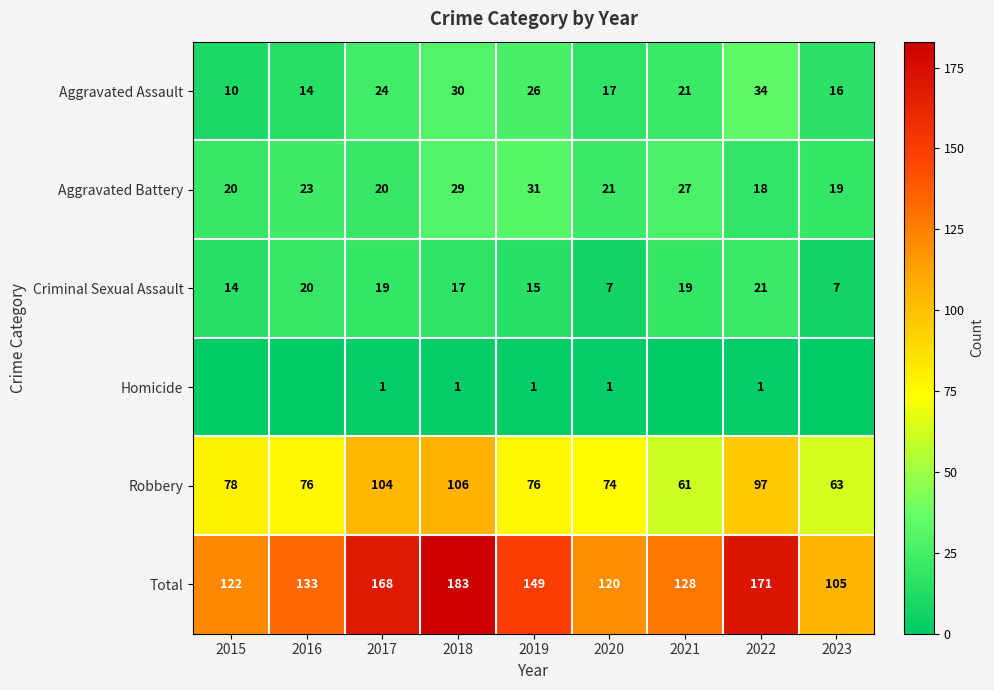

What is the average value of the Aggravated Battery series?

23